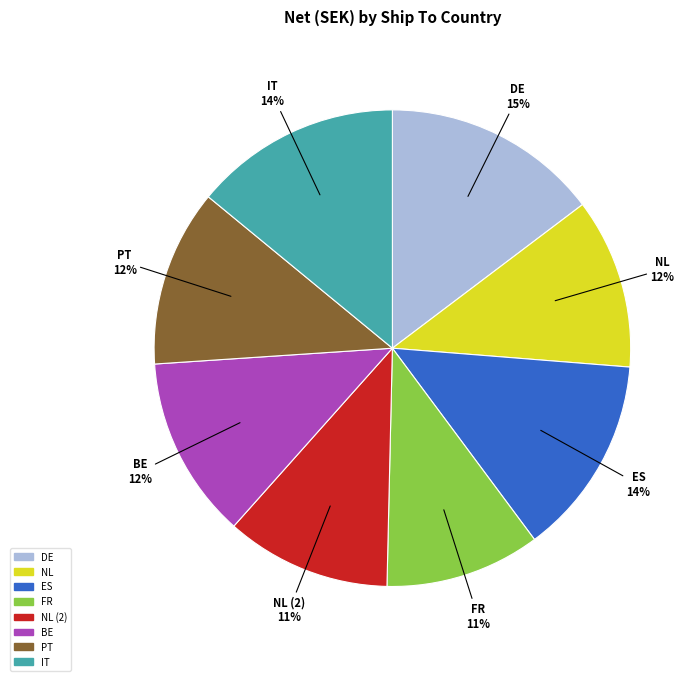

To the nearest percent, what is the difference between the largest and smallest slice percentages?

4%